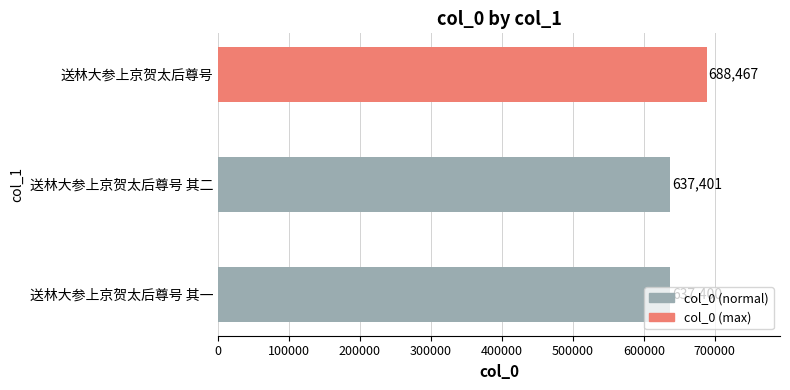

What is the approximate value at 送林大参上京贺太后尊号, to the nearest 10?

688470